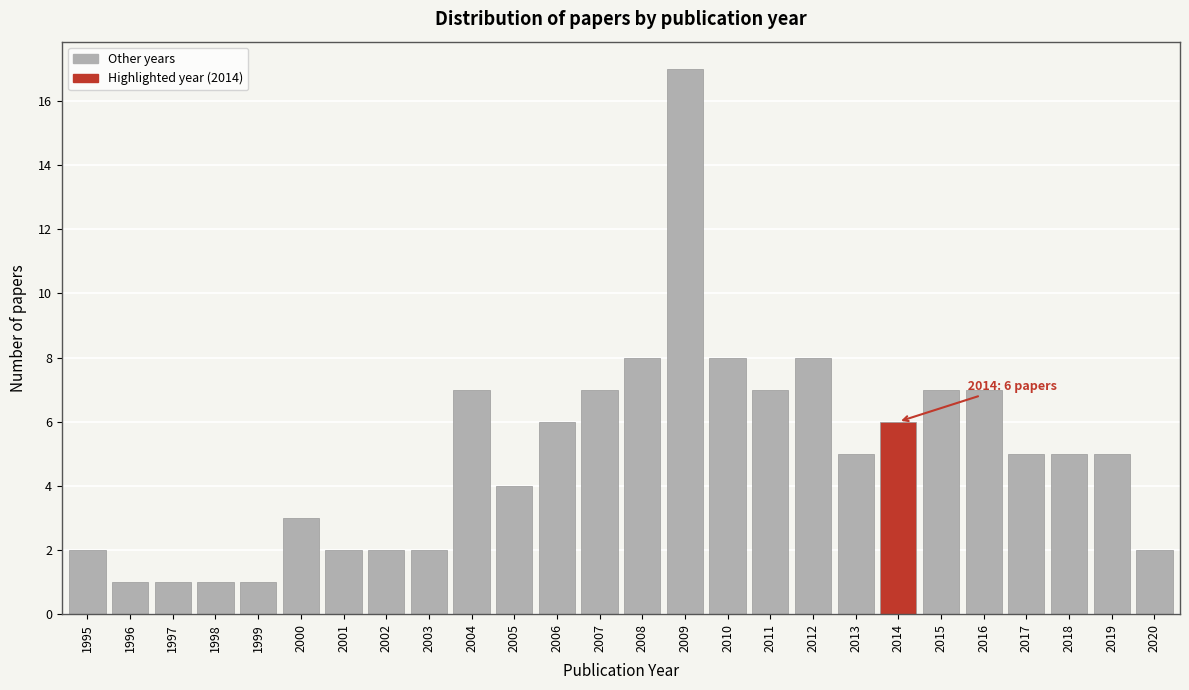

Reading left to right, extract all data points from this chart.

1995=2	1996=1	1997=1	1998=1	1999=1	2000=3	2001=2	2002=2	2003=2	2004=7	2005=4	2006=6	2007=7	2008=8	2009=17	2010=8	2011=7	2012=8	2013=5	2014=6	2015=7	2016=7	2017=5	2018=5	2019=5	2020=2